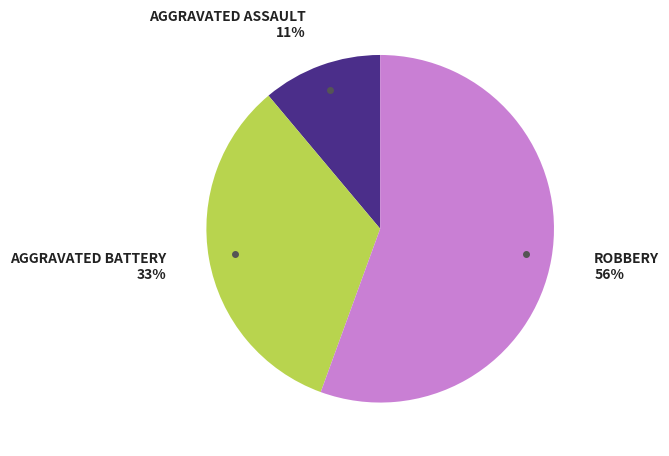

To the nearest percent, what is the average slice percentage?

33%